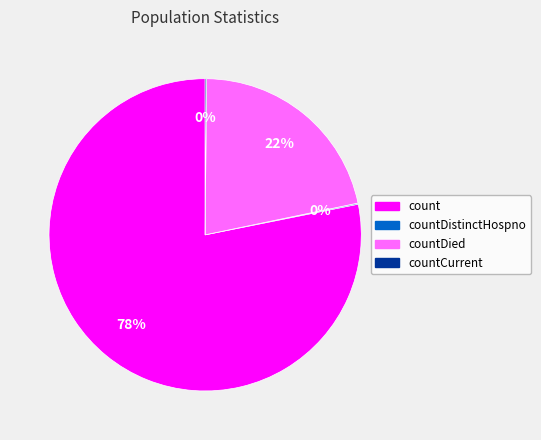

To the nearest percent, what is the average slice percentage?

25%